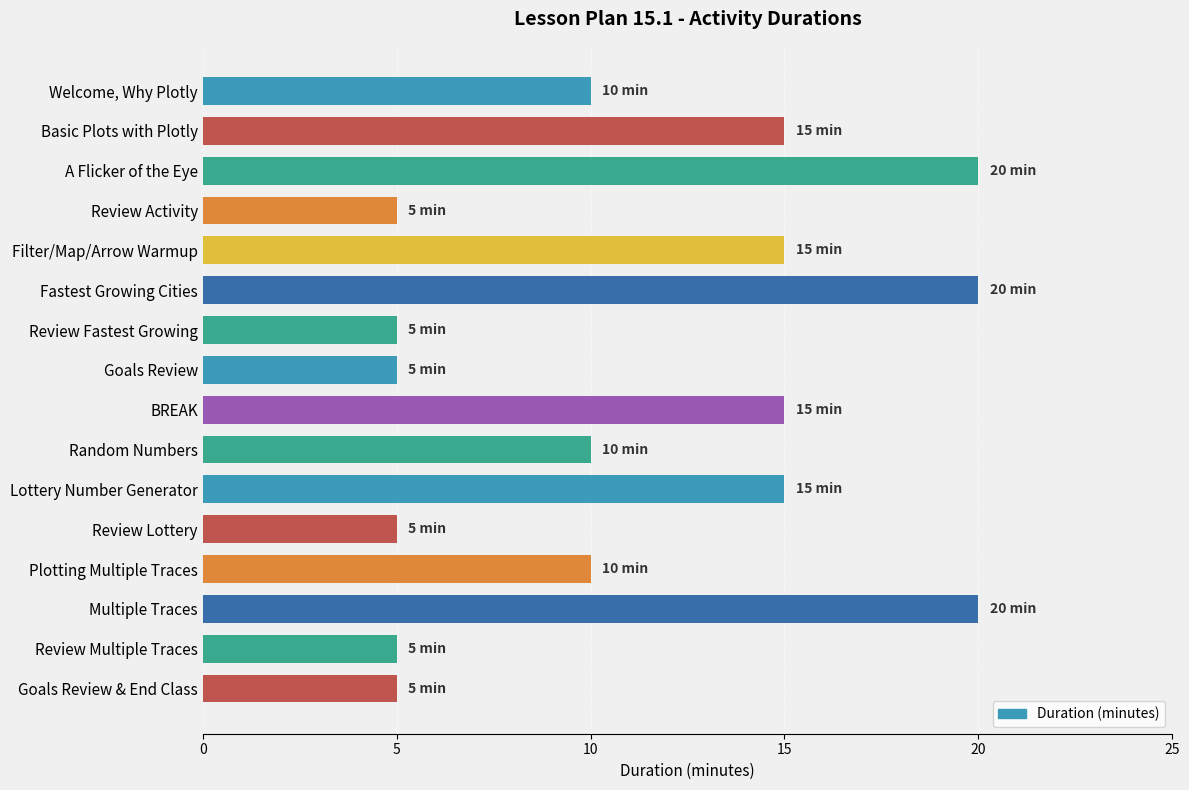

What is the minimum value shown in the chart?

5